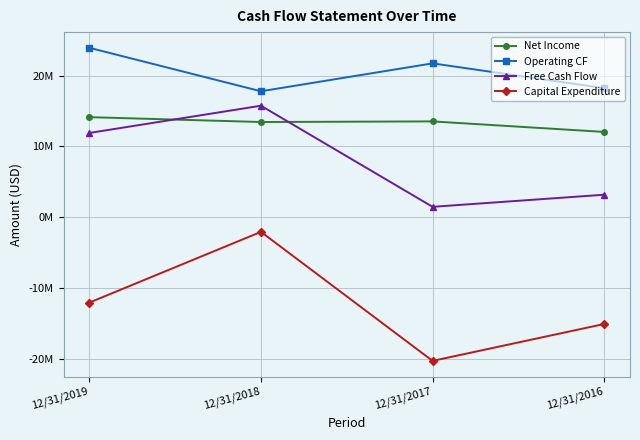

True or false: Free Cash Flow and Capital Expenditure intersect in this chart.

False